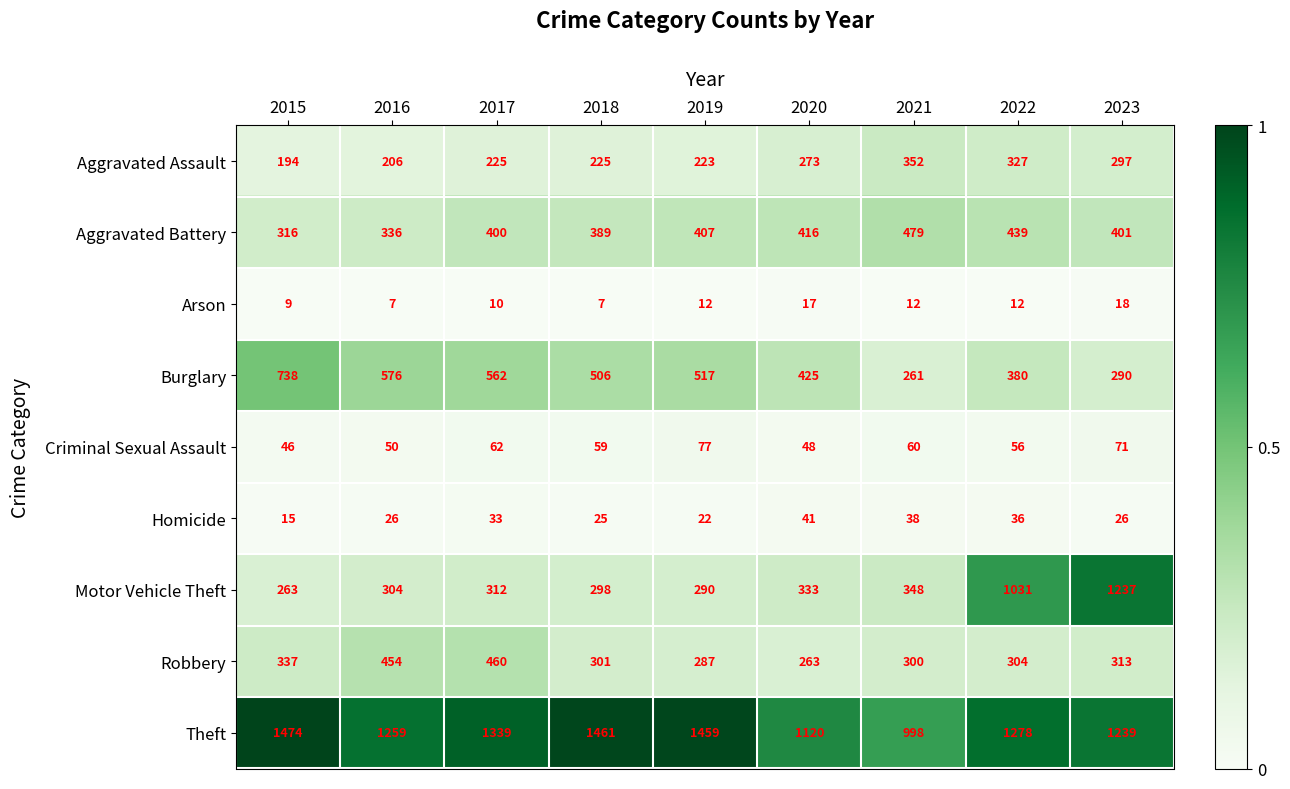

What is the smallest value displayed?

7